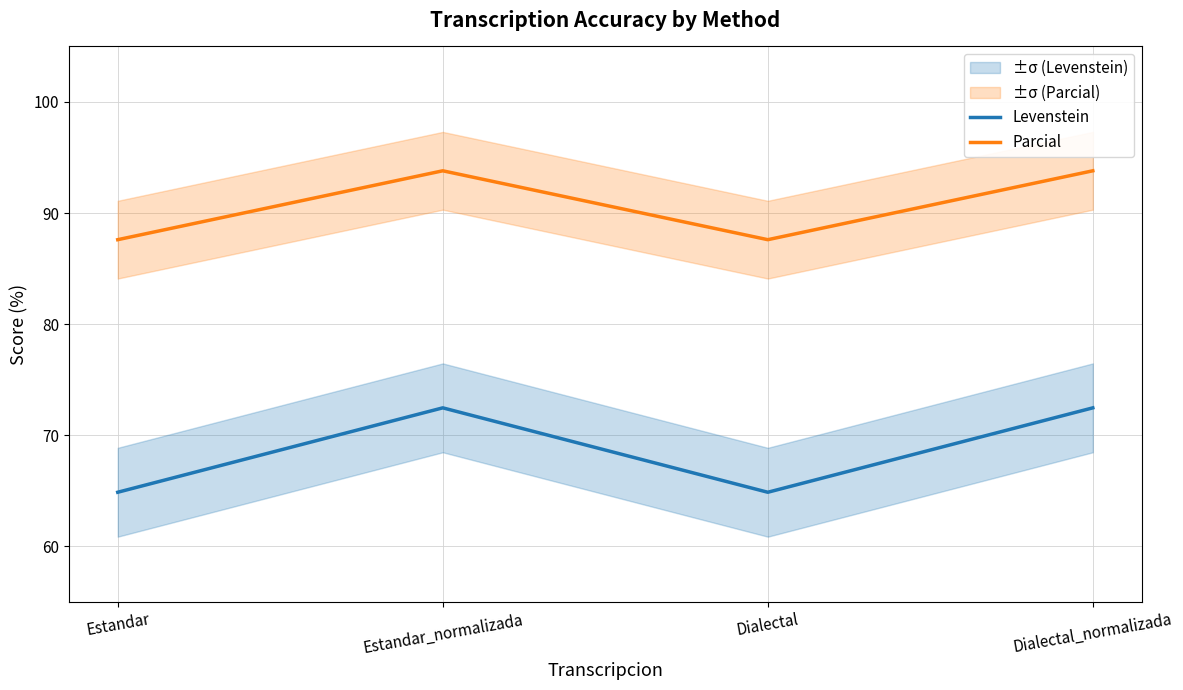

What is the difference between the highest and lowest values at Dialectal_normalizada?

21.3